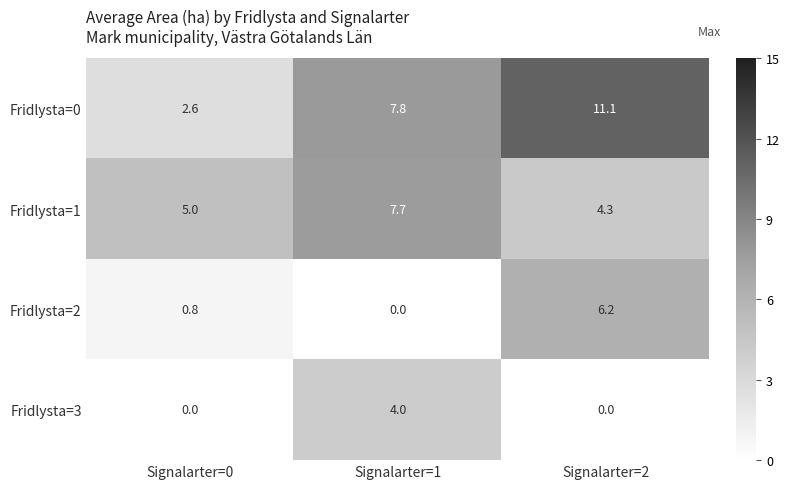

At which category is the sum across all series the highest?

Signalarter=2